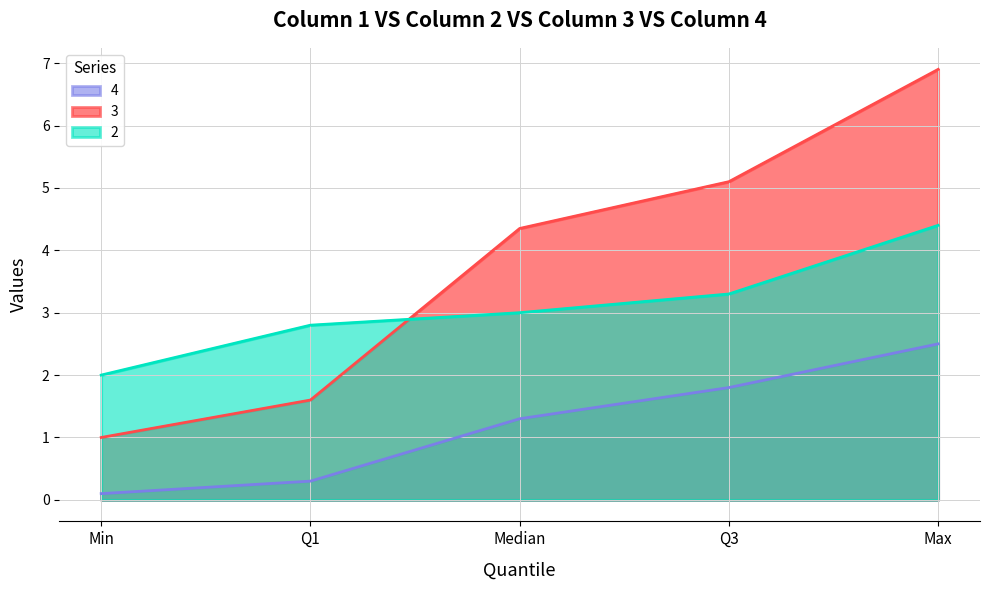

What is the difference between the 3 values at Q1 and Median?

2.7